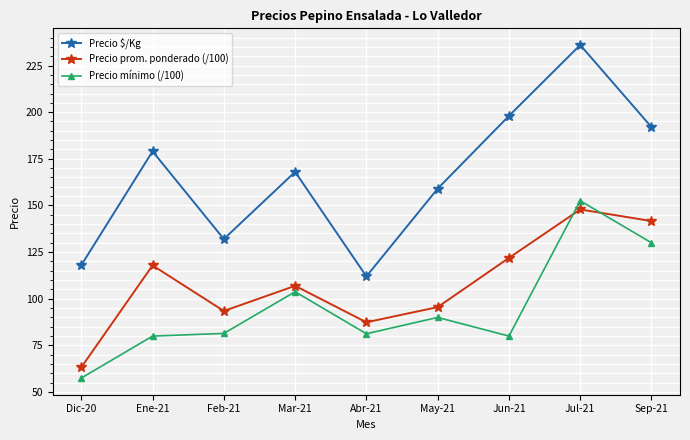

Which category has the lowest value across all series?

Dic-20